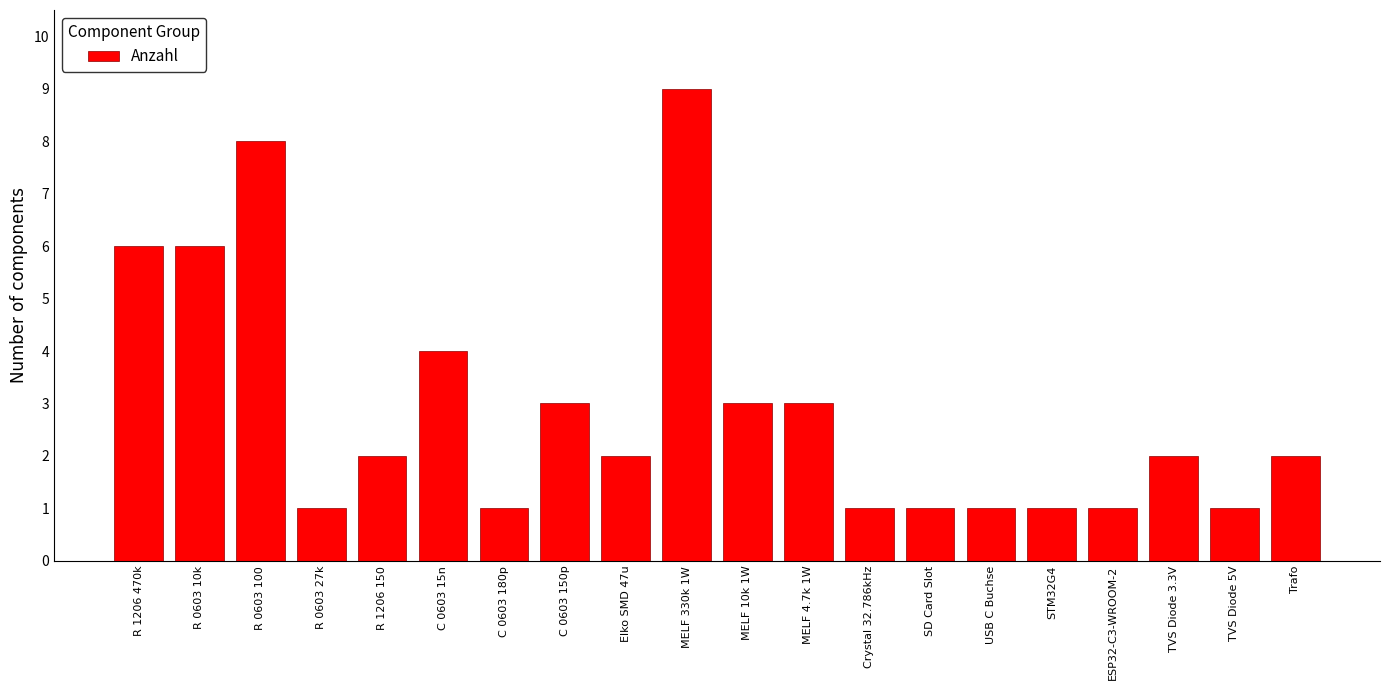

Reading left to right, transcribe all the data shown in this chart.

R 1206 470k=6	R 0603 10k=6	R 0603 100=8	R 0603 27k=1	R 1206 150=2	C 0603 15n=4	C 0603 180p=1	C 0603 150p=3	Elko SMD 47u=2	MELF 330k 1W=9	MELF 10k 1W=3	MELF 4.7k 1W=3	Crystal 32.786kHz=1	SD Card Slot=1	USB C Buchse=1	STM32G4=1	ESP32-C3-WROOM-2=1	TVS Diode 3.3V=2	TVS Diode 5V=1	Trafo=2